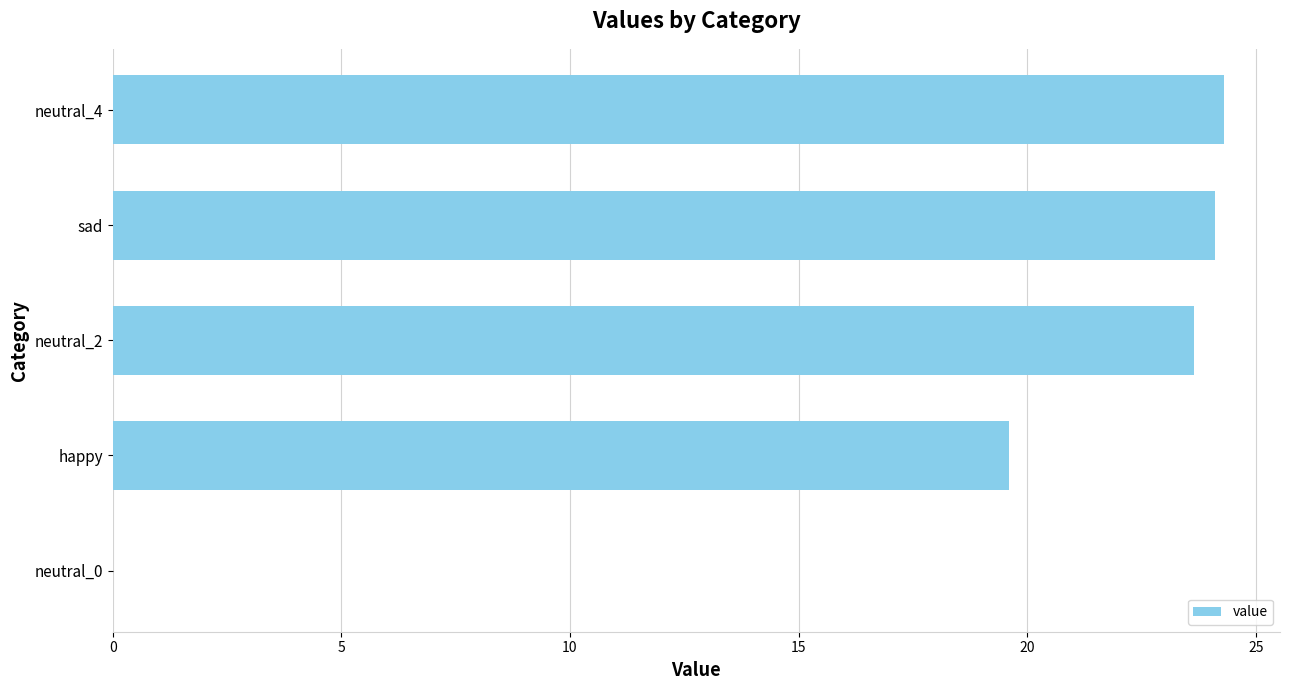

Is it true that the value at neutral_2 is 23.7?

True